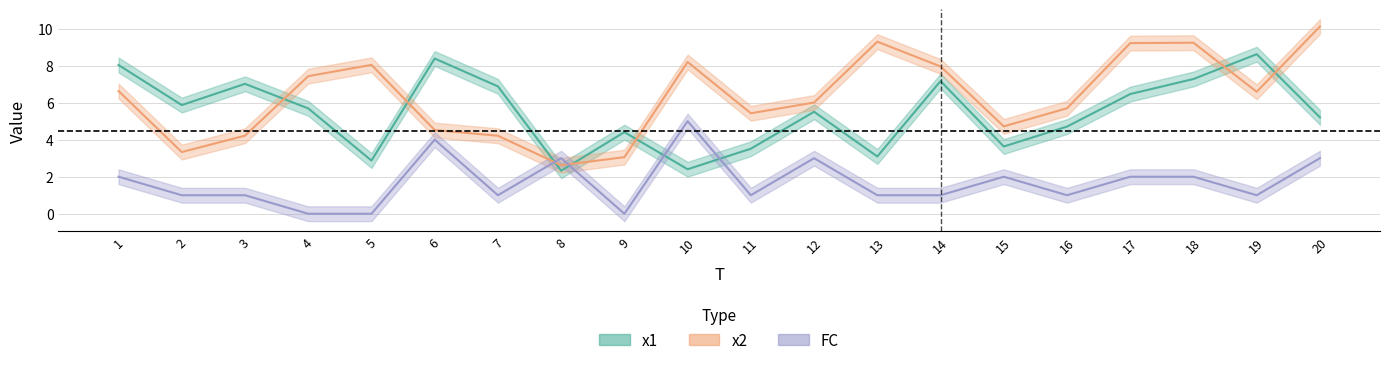

What is the approximate value of x2 at 2?

3.3